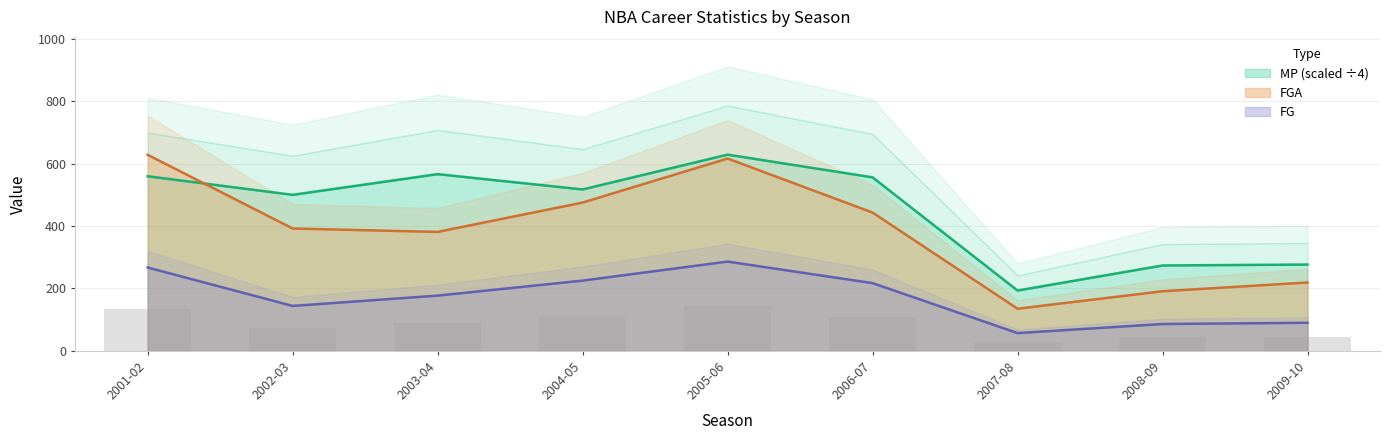

What is the maximum value for FG?

286.0